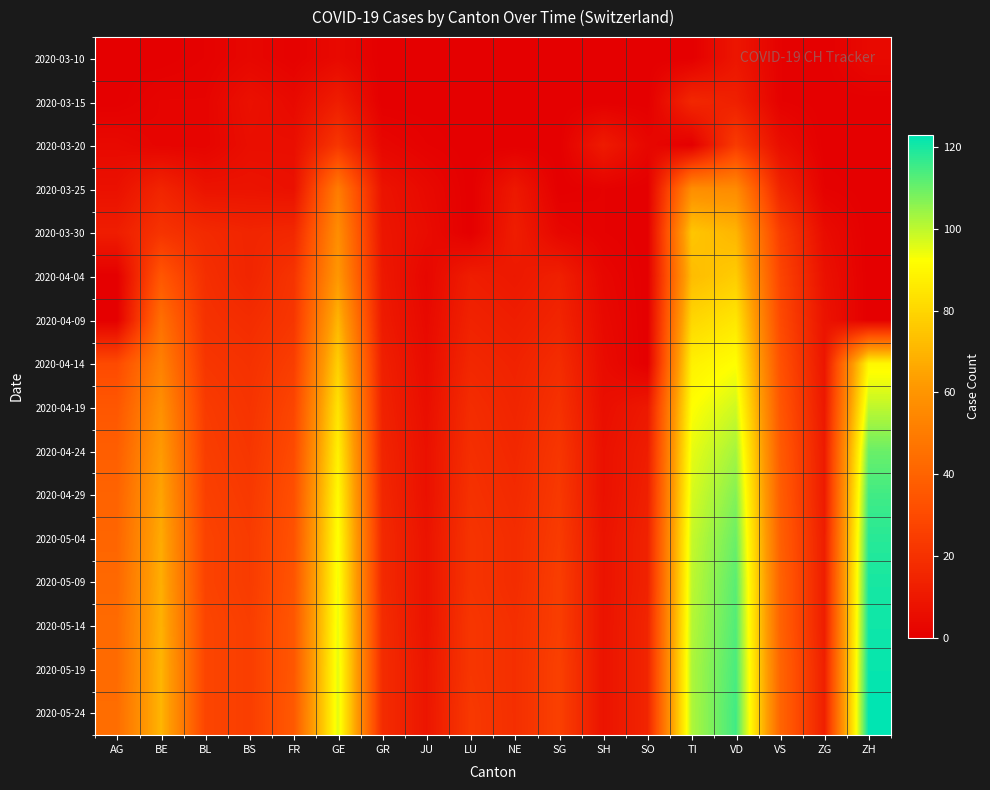

Which label corresponds to the smallest value in the chart?

AG